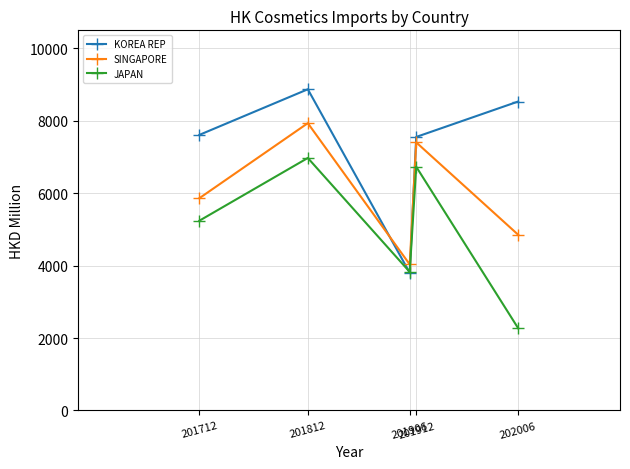

At which category is the sum across all series the highest?

201812